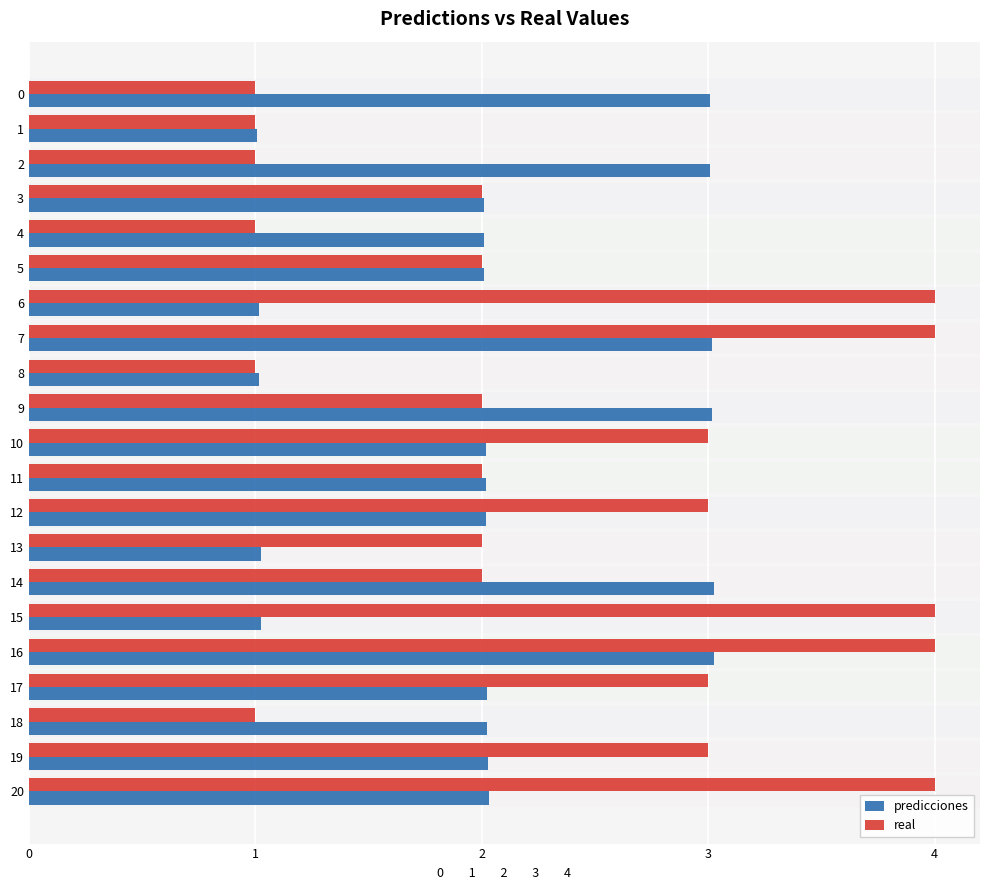

How many bars are there in total?

42